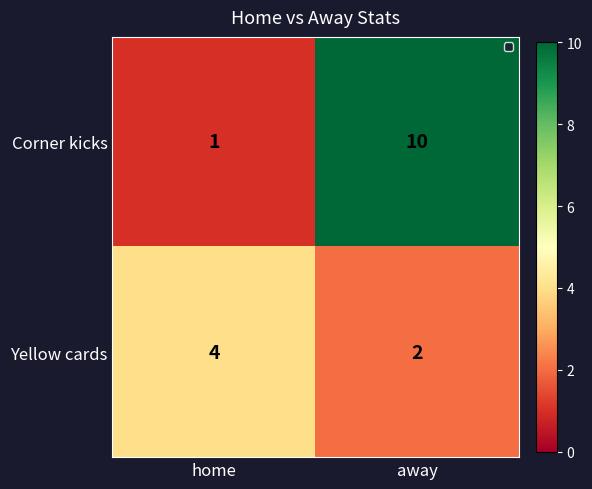

Where is Corner kicks nearest to the value 5?

home